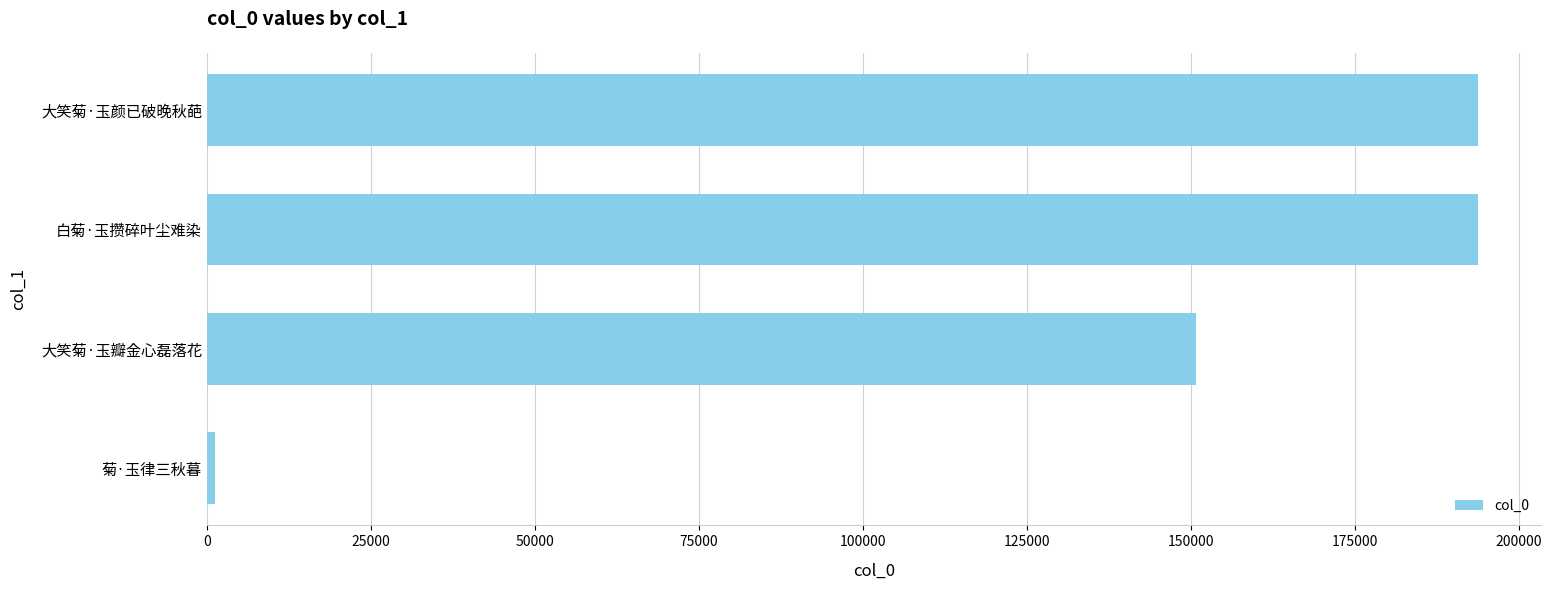

Where is the data nearest to the value 97494?

大笑菊·玉瓣金心磊落花